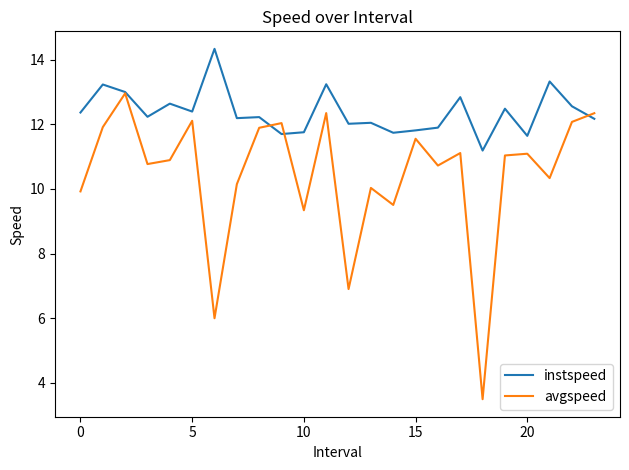

Rank the series by their average value, from highest to lowest.

instspeed, avgspeed